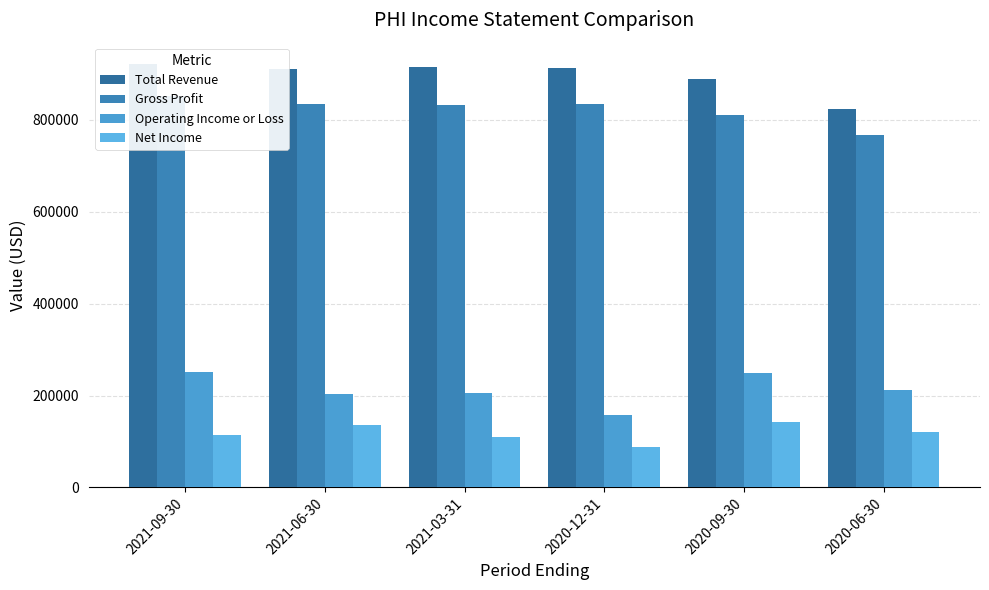

Reading left to right, transcribe all the data shown in this chart.

Total Revenue: 2021-09-30=922200	2021-06-30=912000	2021-03-31=916300	2020-12-31=913600	2020-09-30=888800	2020-06-30=823900
Gross Profit: 2021-09-30=851600	2021-06-30=835500	2021-03-31=831800	2020-12-31=835100	2020-09-30=810800	2020-06-30=767900
Operating Income or Loss: 2021-09-30=250300	2021-06-30=204000	2021-03-31=206200	2020-12-31=157100	2020-09-30=248300	2020-06-30=211800
Net Income: 2021-09-30=113000	2021-06-30=135800	2021-03-31=110700	2020-12-31=87600	2020-09-30=141400	2020-06-30=121500